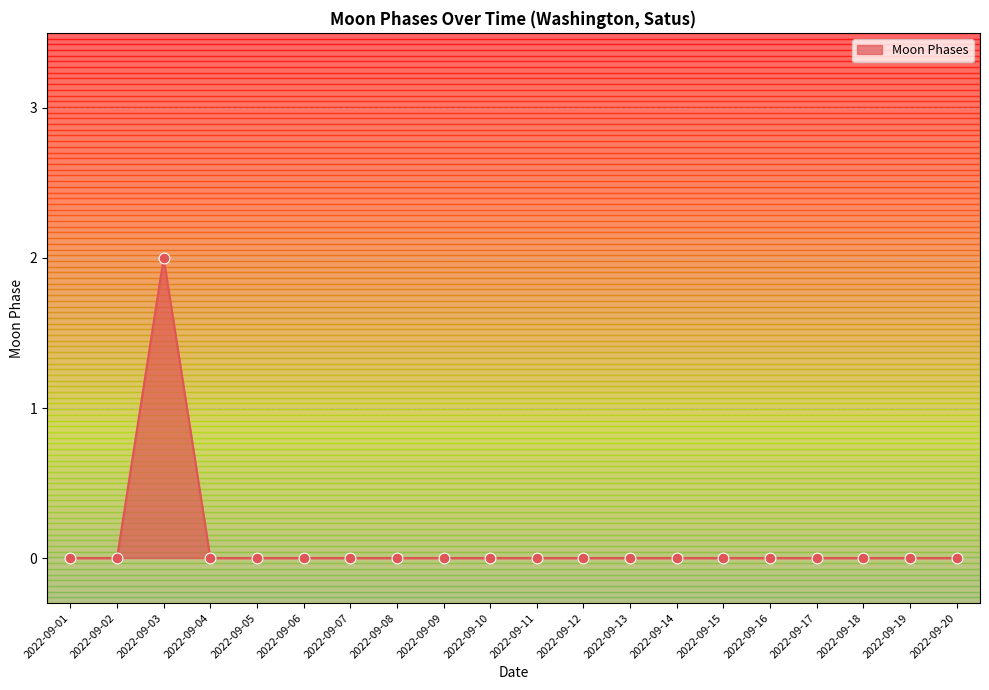

Between 2022-09-03 and 2022-09-13, which is larger?

2022-09-03